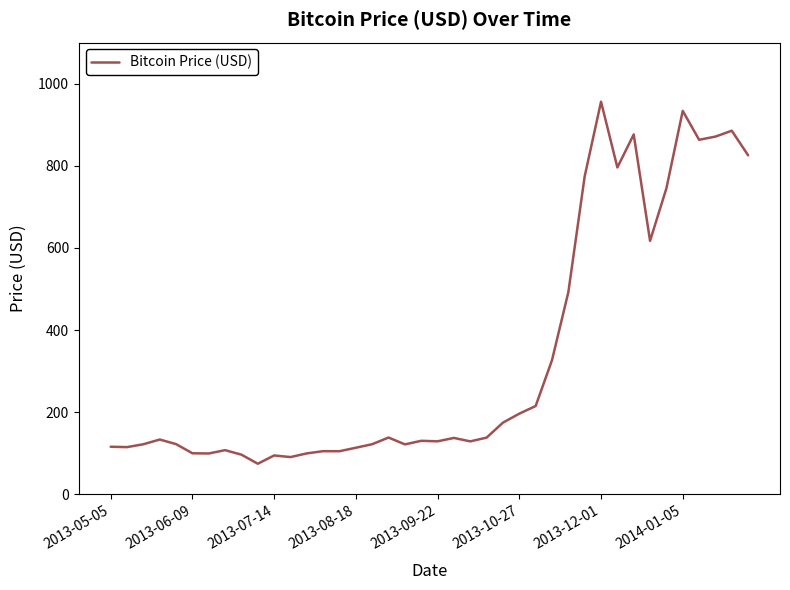

What is the difference between the second highest and minimum values?

859.0